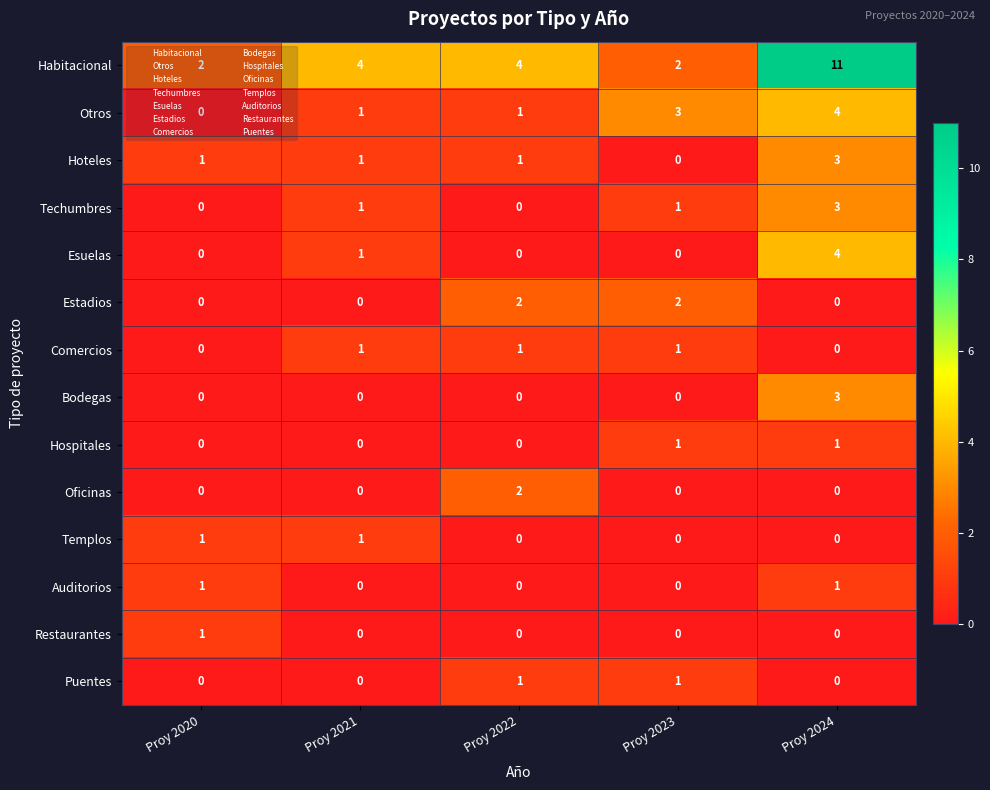

What is the maximum value shown in the chart?

11